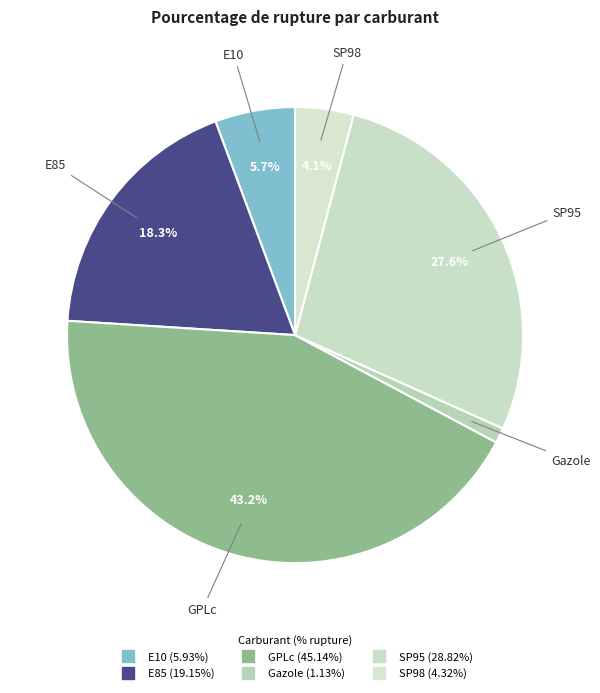

Count the number of slices in the pie.

6